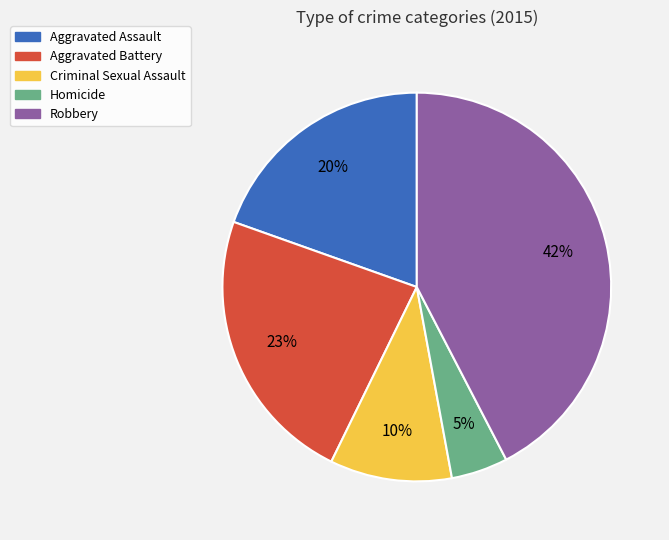

To the nearest percent, what is the difference between the Robbery and Criminal Sexual Assault slice percentages?

32%